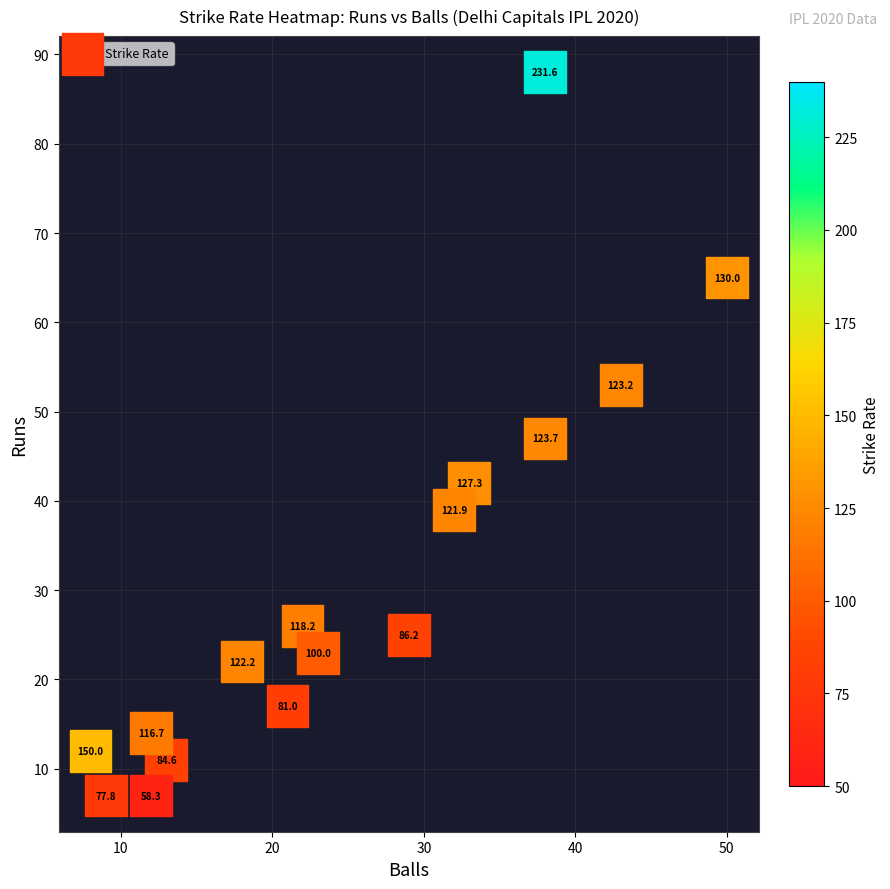

What is the range of Y values (max minus min)?

81